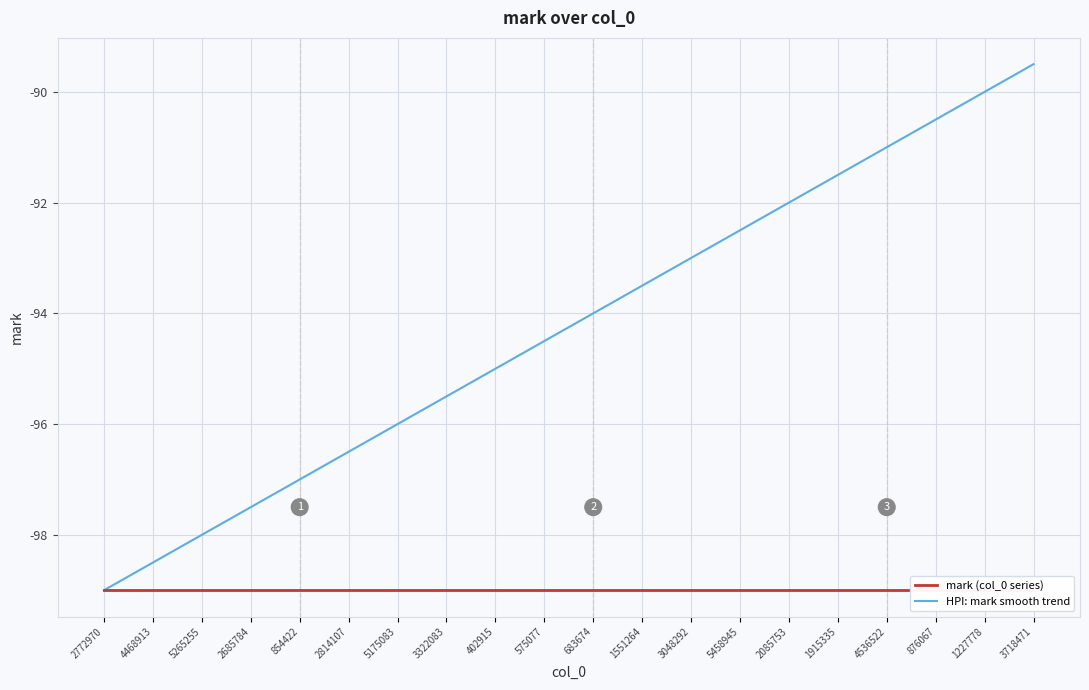

True or false: mark (col_0 series) and HPI: mark smooth trend cross at least once.

False